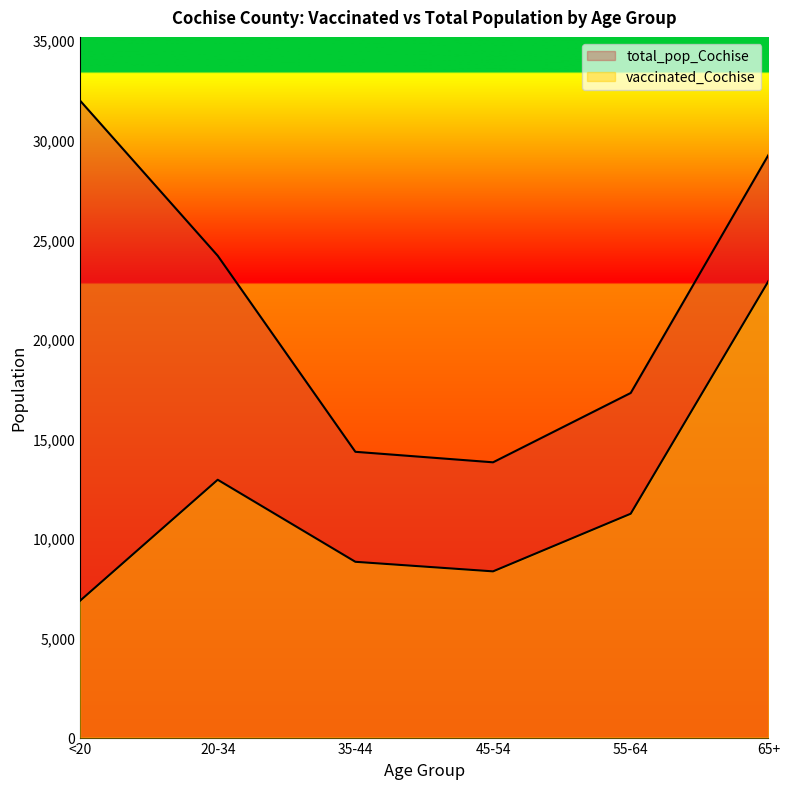

Reading left to right, transcribe all the data shown in this chart.

vaccinated_Cochise: 6865	12936	8820	8340	11232	22898
total_pop_Cochise: 31961	24177	14339	13812	17291	29228